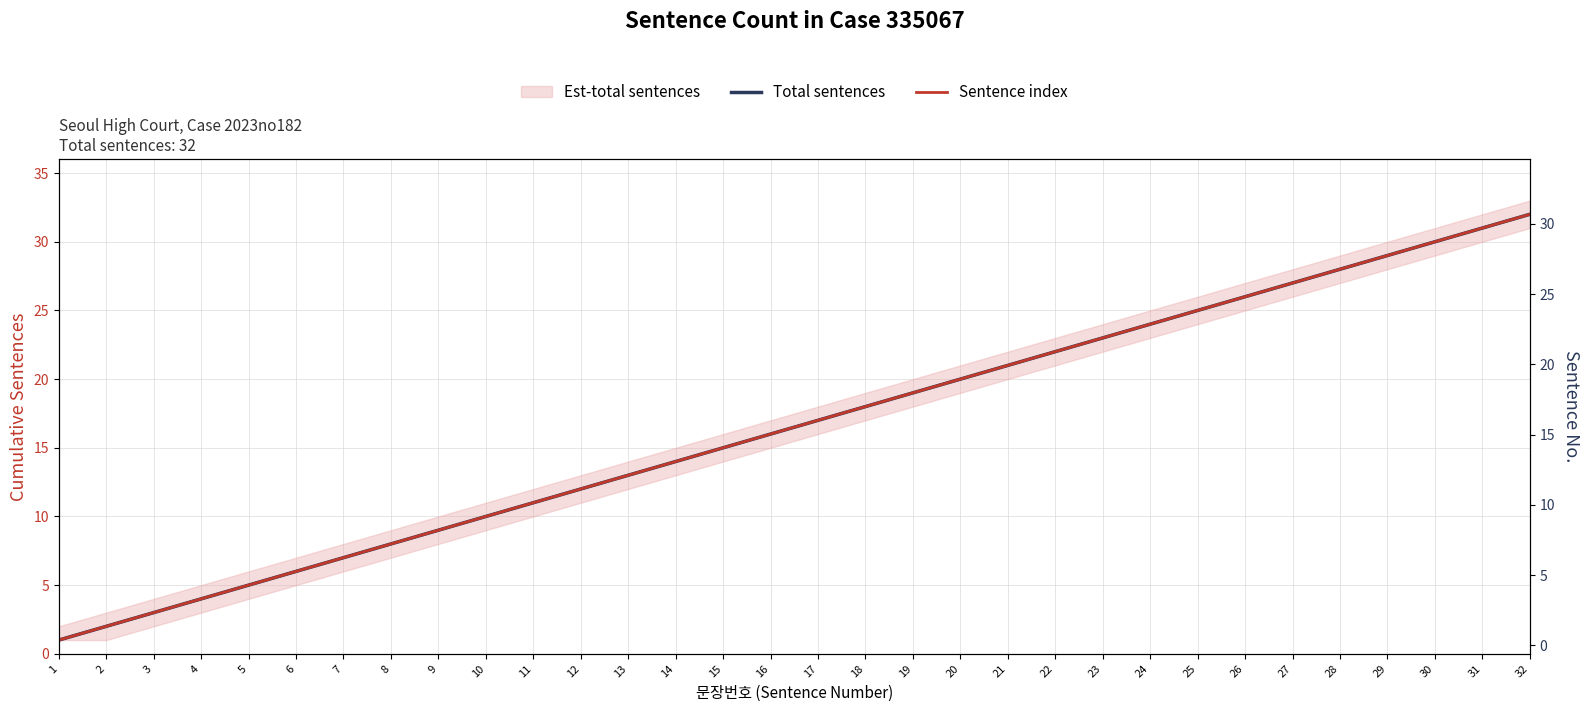

Reading right to left, list all the values displayed in this chart.

Total sentences: 32	31	30	29	28	27	26	25	24	23	22	21	20	19	18	17	16	15	14	13	12	11	10	9	8	7	6	5	4	3	2	1
Sentence index: 32	31	30	29	28	27	26	25	24	23	22	21	20	19	18	17	16	15	14	13	12	11	10	9	8	7	6	5	4	3	2	1